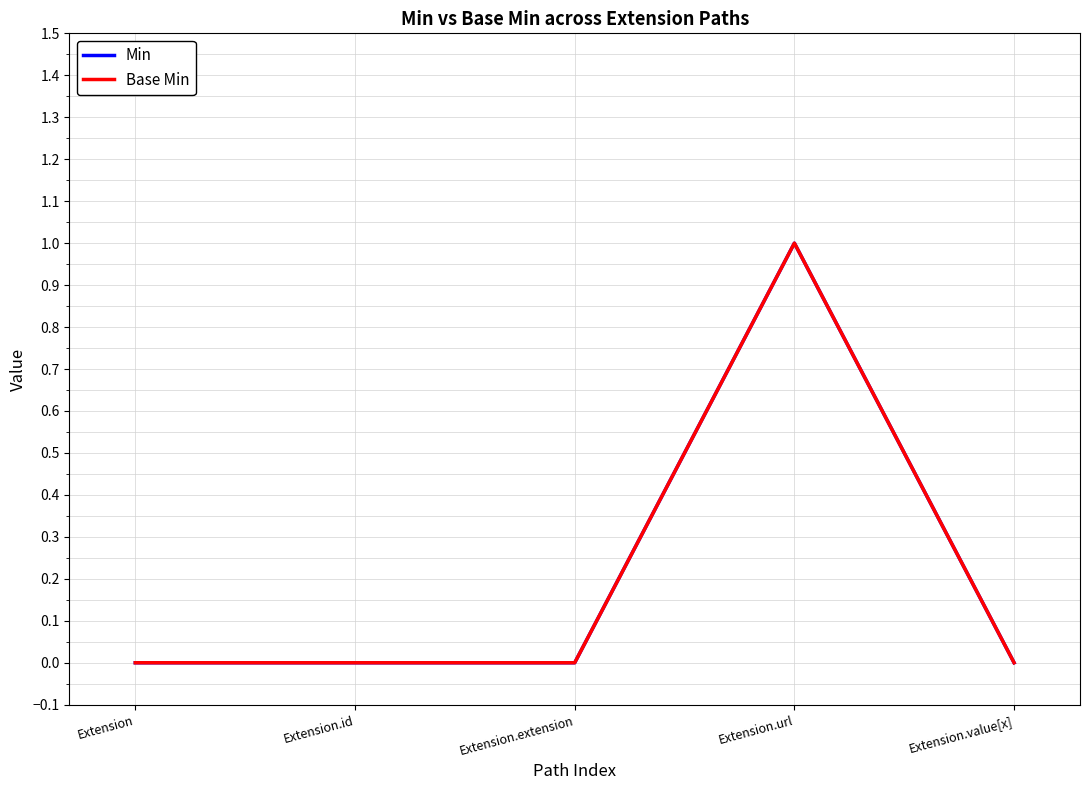

Does the chart have visible grid lines?

Yes